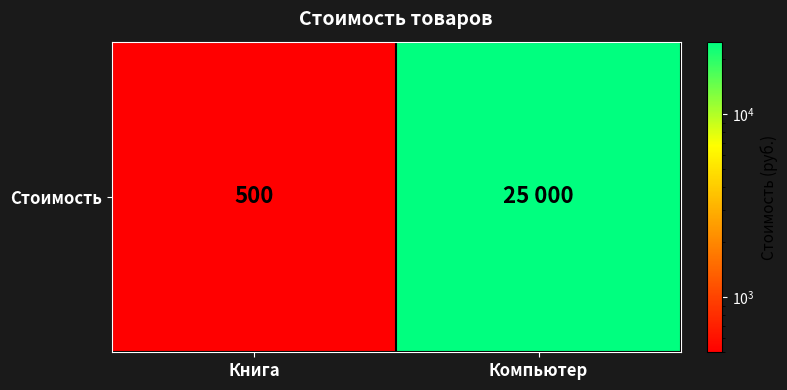

List the labels in order of value, smallest first.

Книга, Компьютер